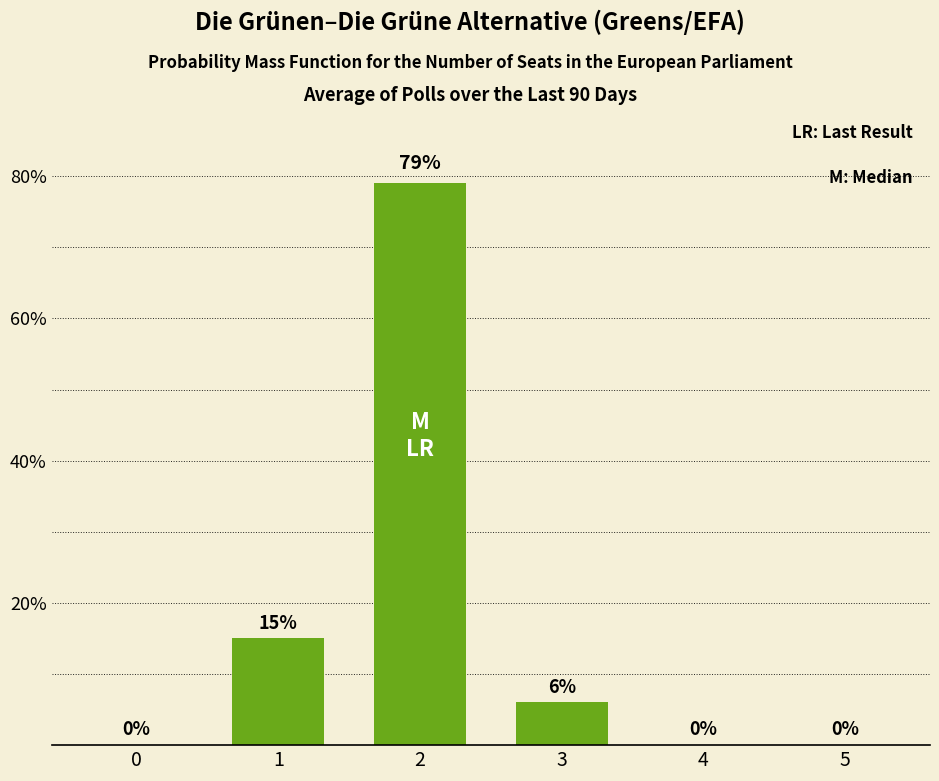

How many values are above zero?

3